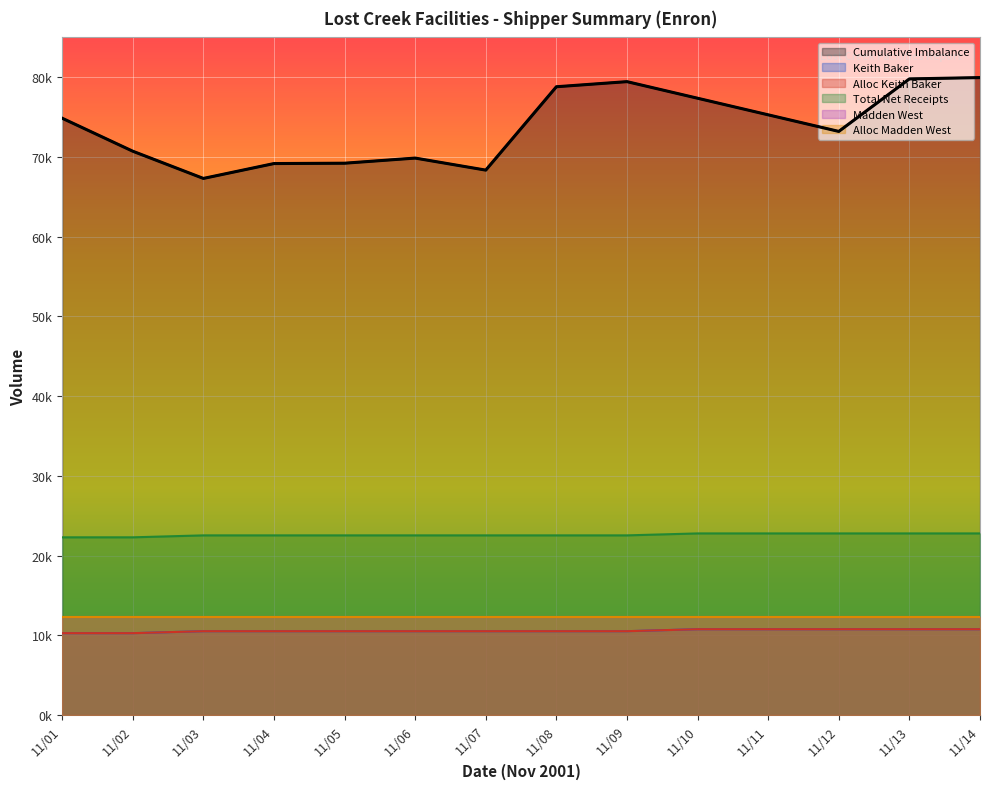

Where is Keith Baker nearest to the value 10518?

11/03